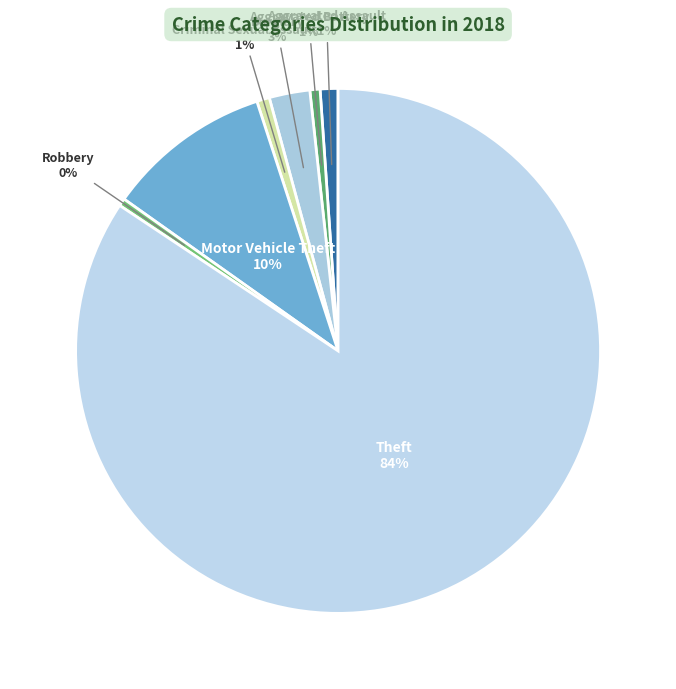

How many segments does this pie chart have?

7